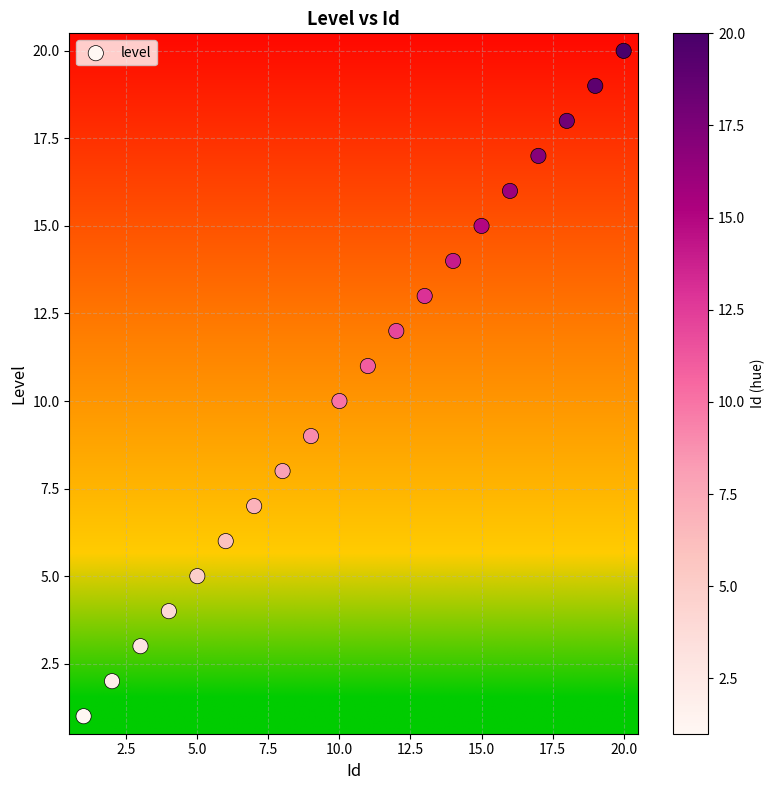

What is the range of Y values (max minus min)?

19